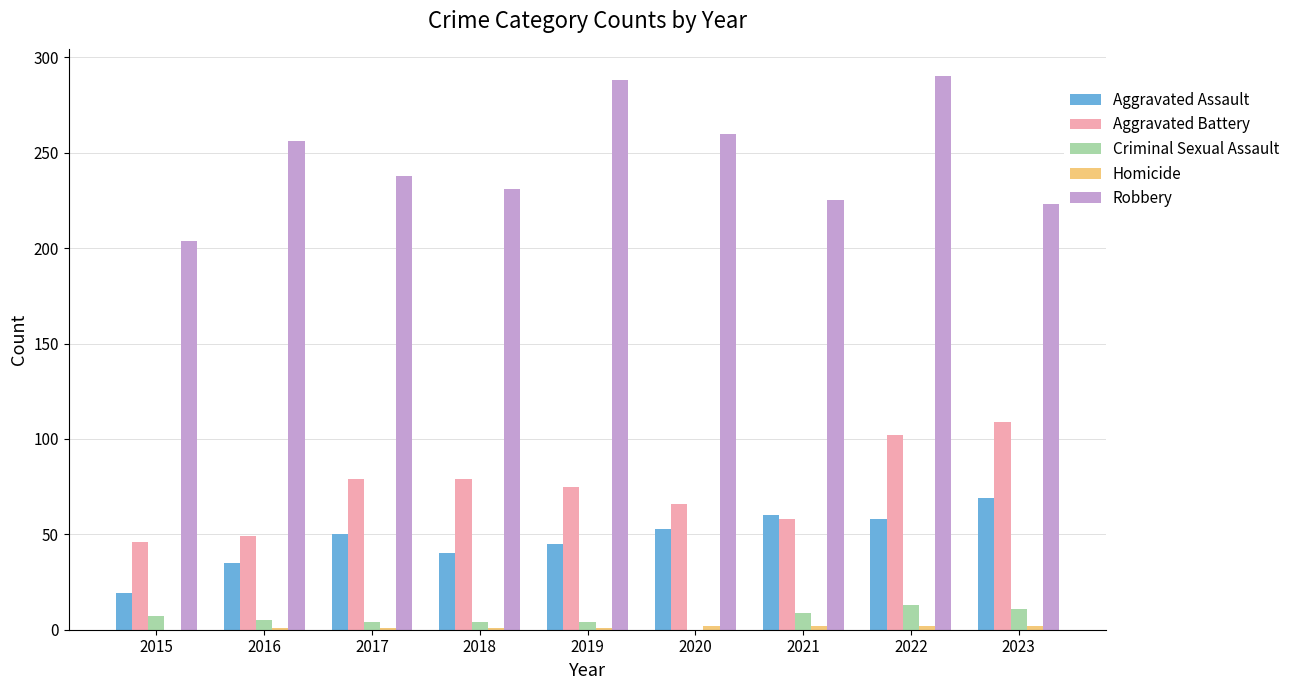

What is the maximum value shown in the chart?

290